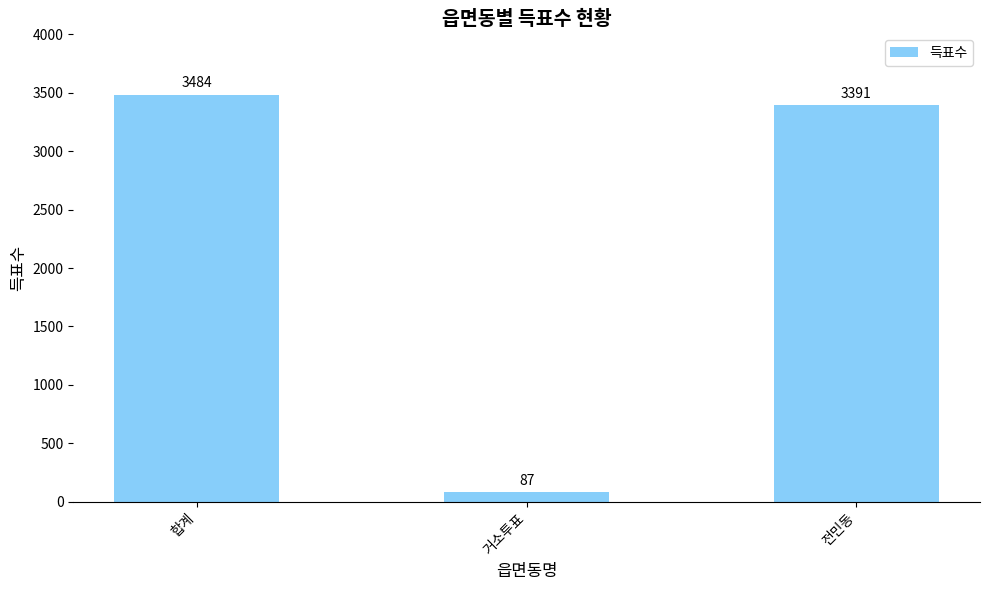

What is the change in value from 합계 to 거소투표?

-3397